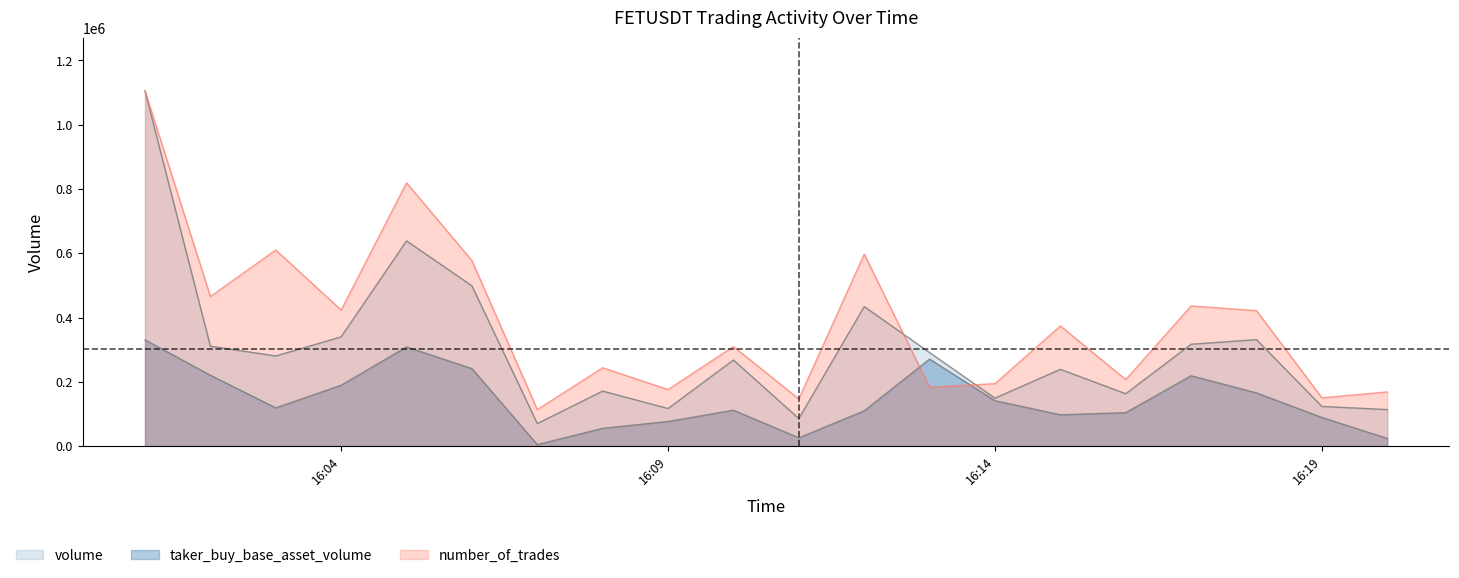

What is the greatest value displayed?

1104831.0